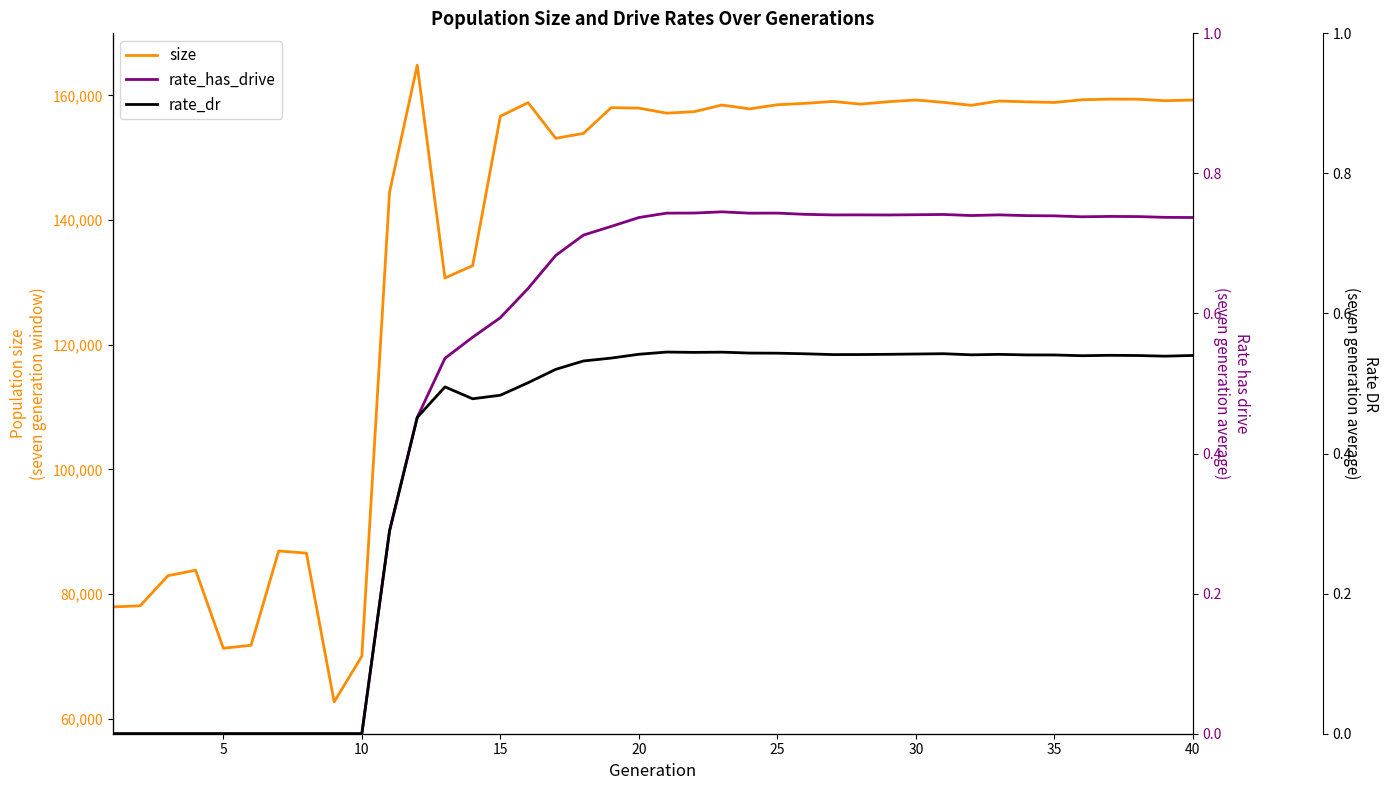

Which series has the largest range (max minus min)?

size